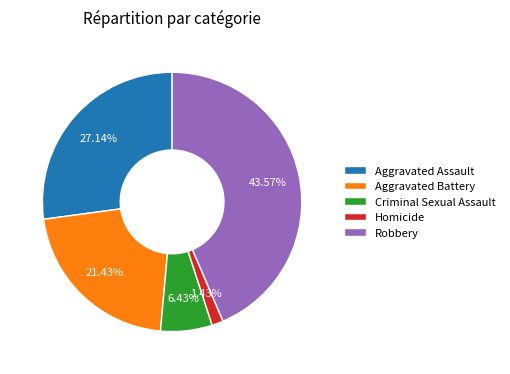

To the nearest percent, what is the combined percentage of Aggravated Assault and Robbery?

71%